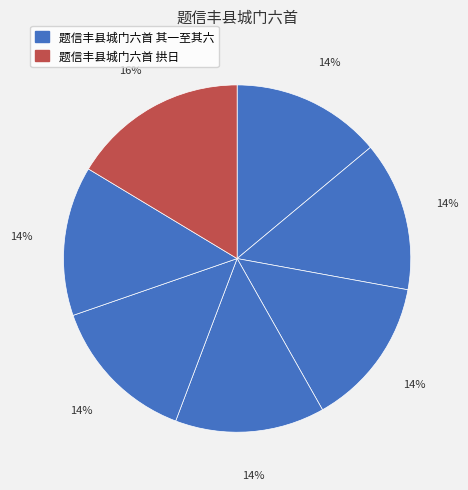

How many slices are in this pie chart?

7